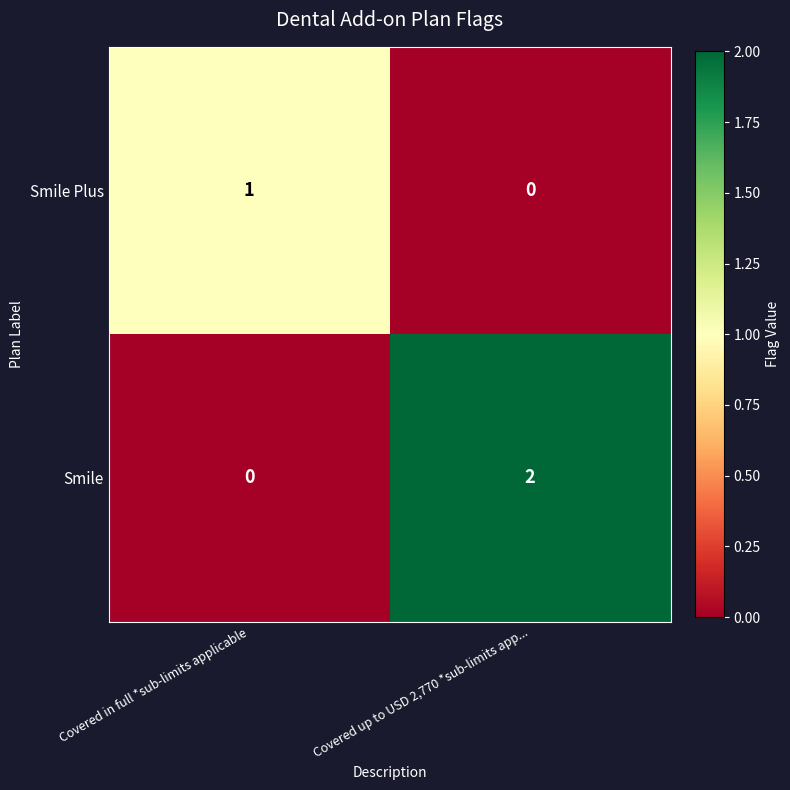

Reading left to right, extract all data points from this chart.

Smile Plus: Covered in full *sub-limits applicable=1	Covered up to USD 2,770 *sub-limits app...=0
Smile: Covered in full *sub-limits applicable=0	Covered up to USD 2,770 *sub-limits app...=2